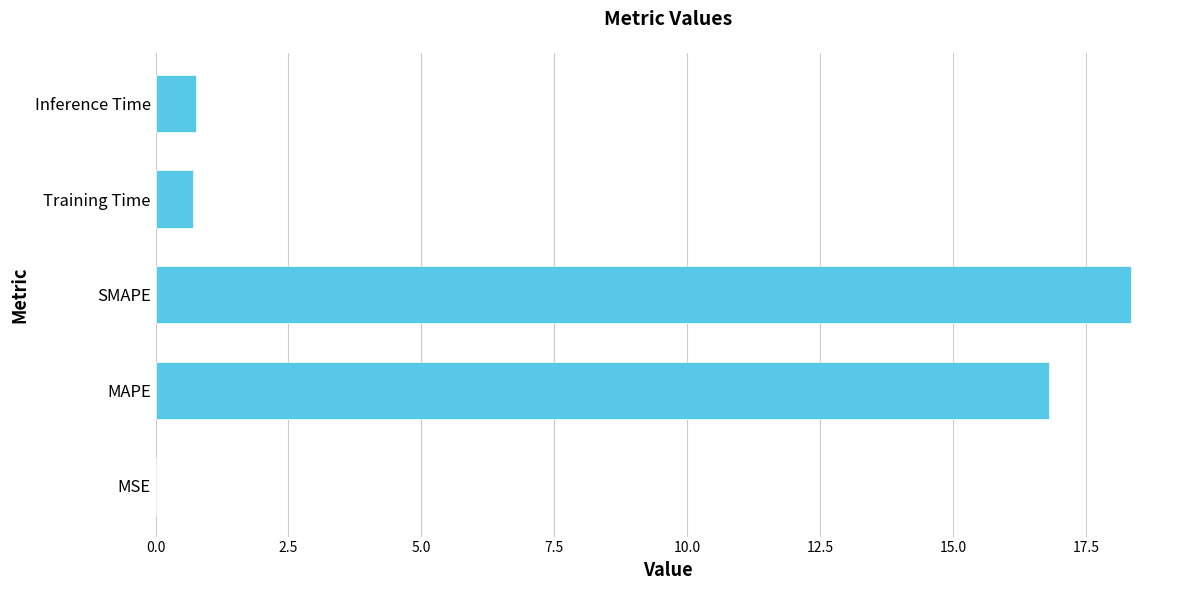

Is it true that the value at Inference Time is 0.8?

True